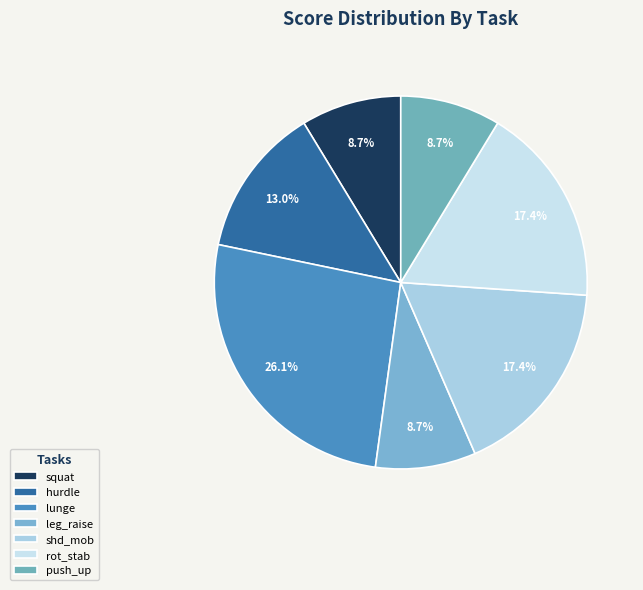

Is there any slice that represents more than half of the pie?

No